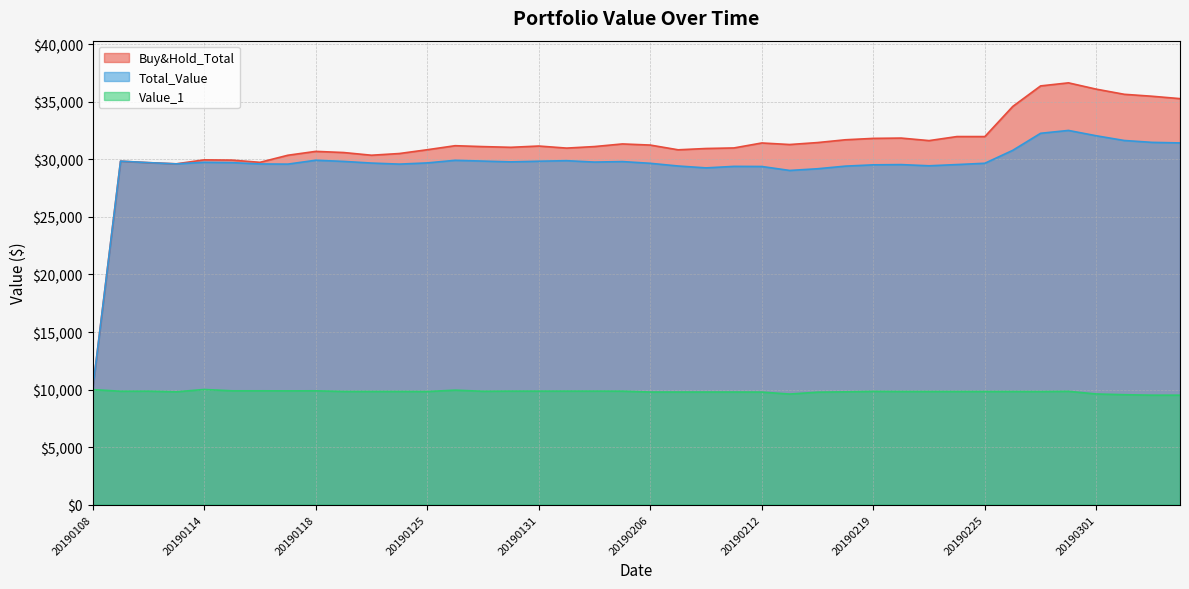

Read the Value_1 value at 20190214.

9773.4